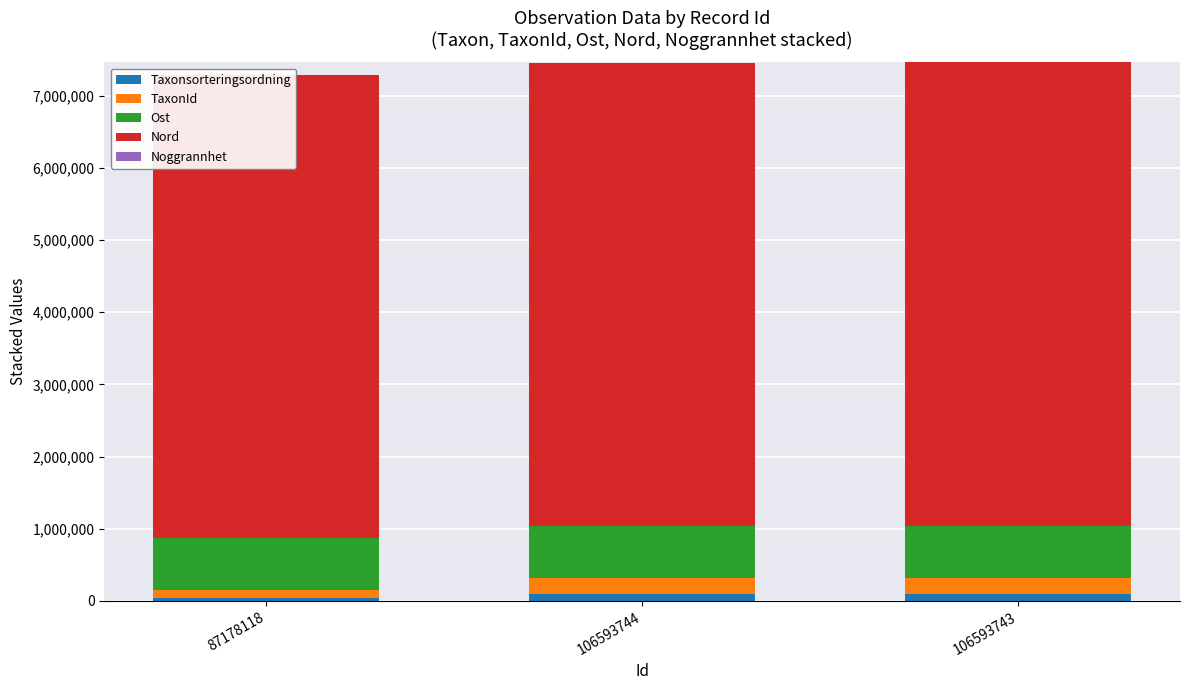

At how many categories does at least one series exceed 3666421?

3